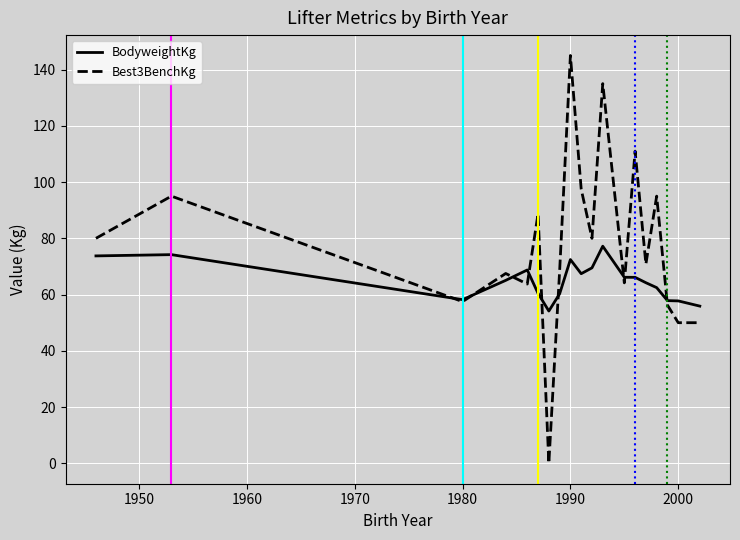

List the series in order of their overall mean, highest first.

Best3BenchKg, BodyweightKg